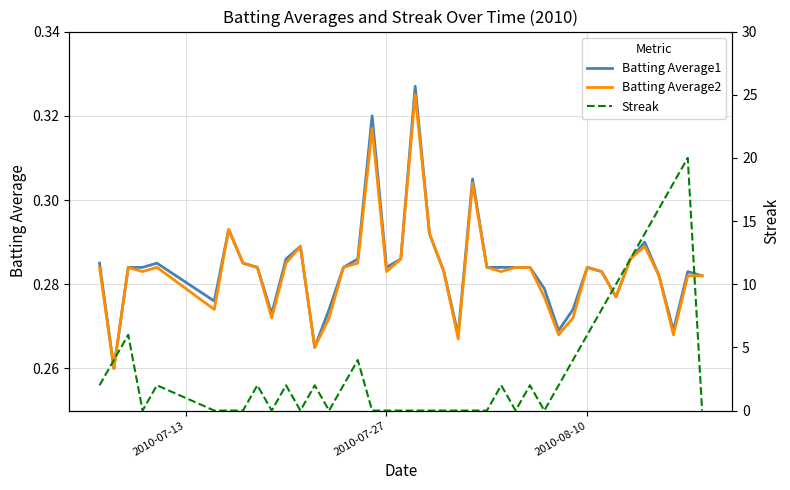

Count the number of data series in this chart.

3